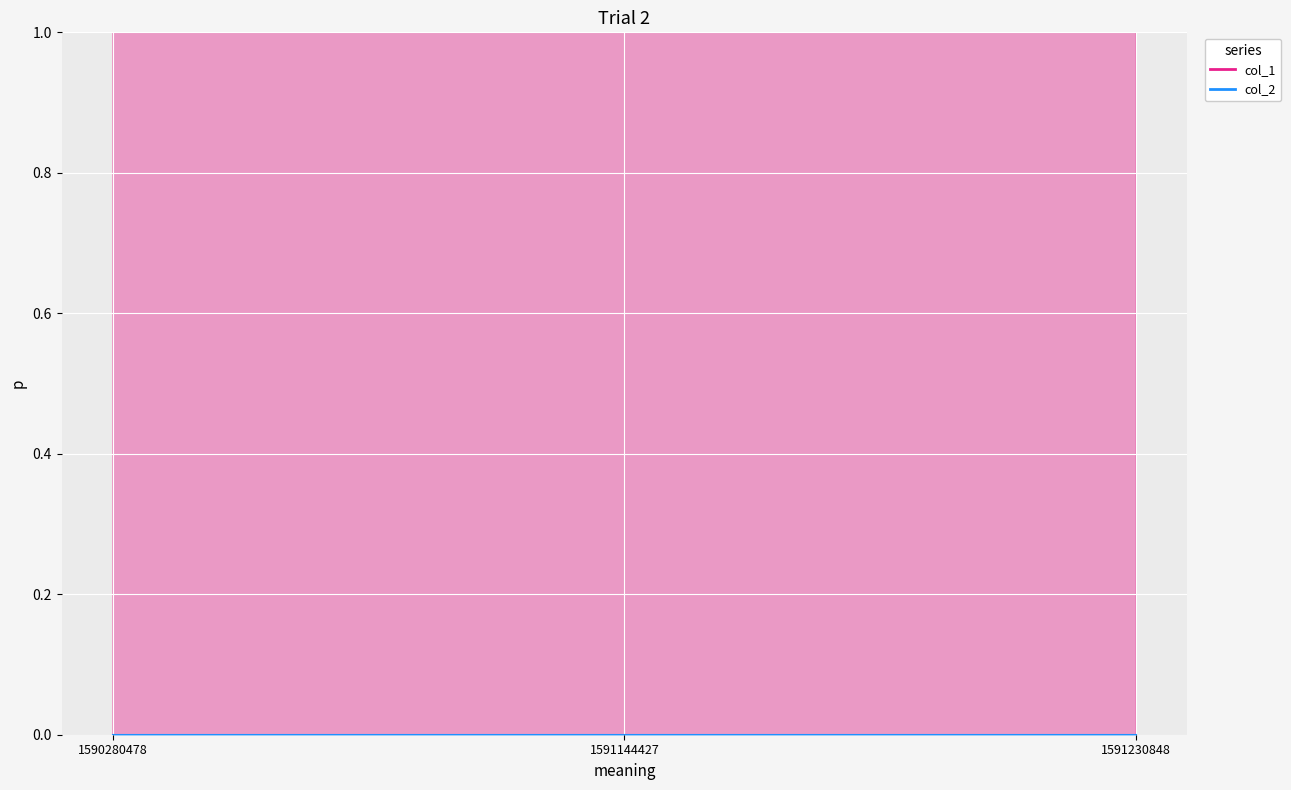

Which series changed the most between 1590280478 and 1591144427?

col_1_line